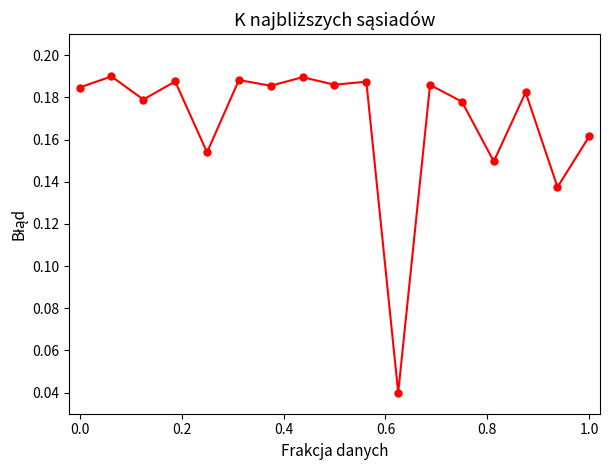

What is the sum of all values?

2.9